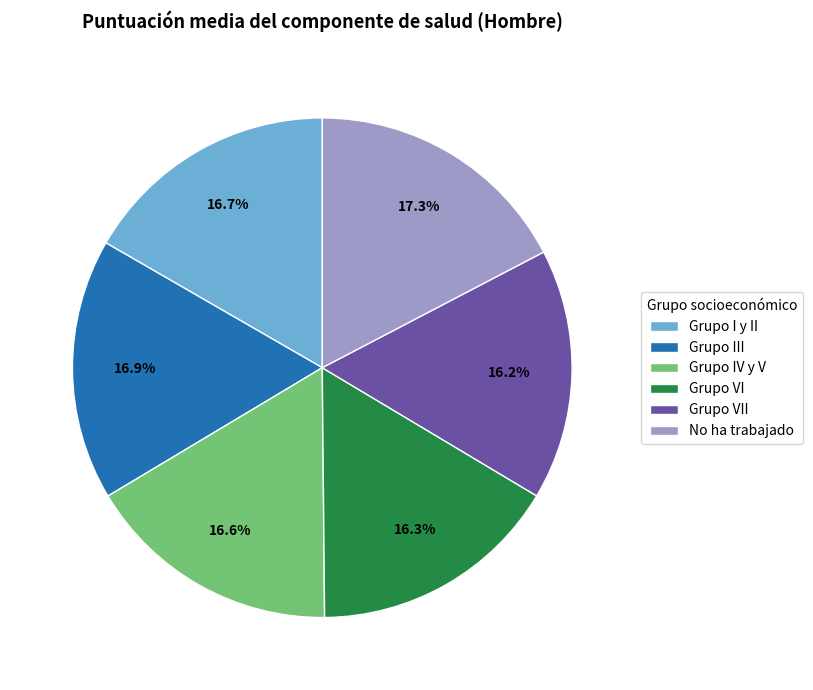

Count the number of slices in the pie.

6